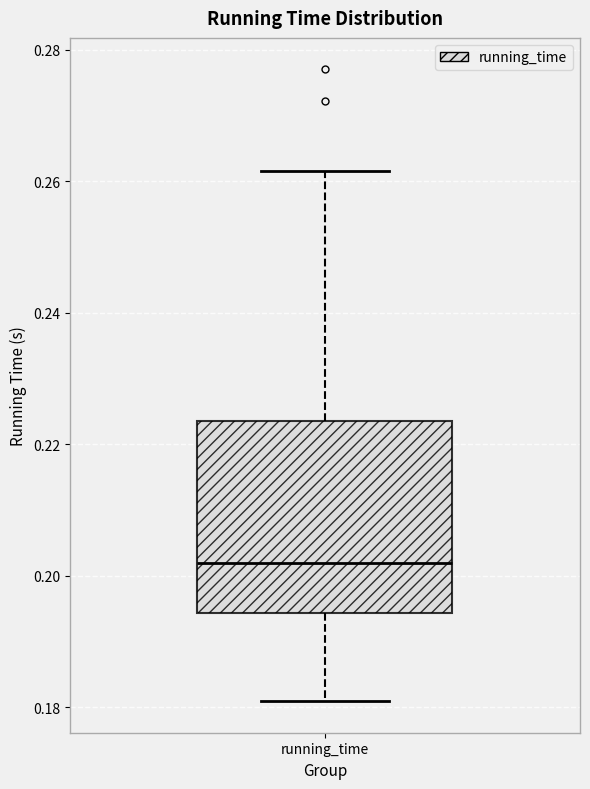

Transcribe this box plot: give where the median line is, the range the box spans, and where the two whiskers end, as read against the y-axis. The values are not printed on the chart, so give them approximately, as read against the axis.

median 0.202, box 0.194 to 0.224, whiskers 0.180 to 0.262